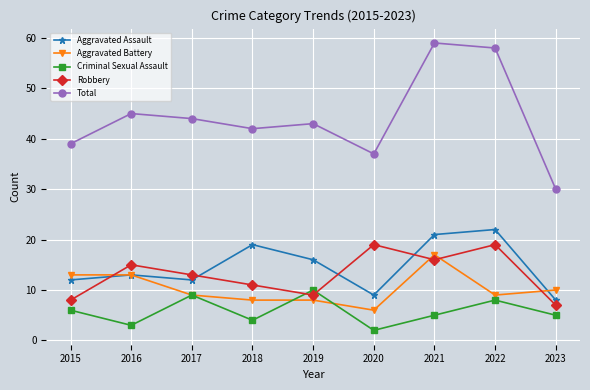

True or false: Criminal Sexual Assault and Aggravated Assault cross at least once.

False